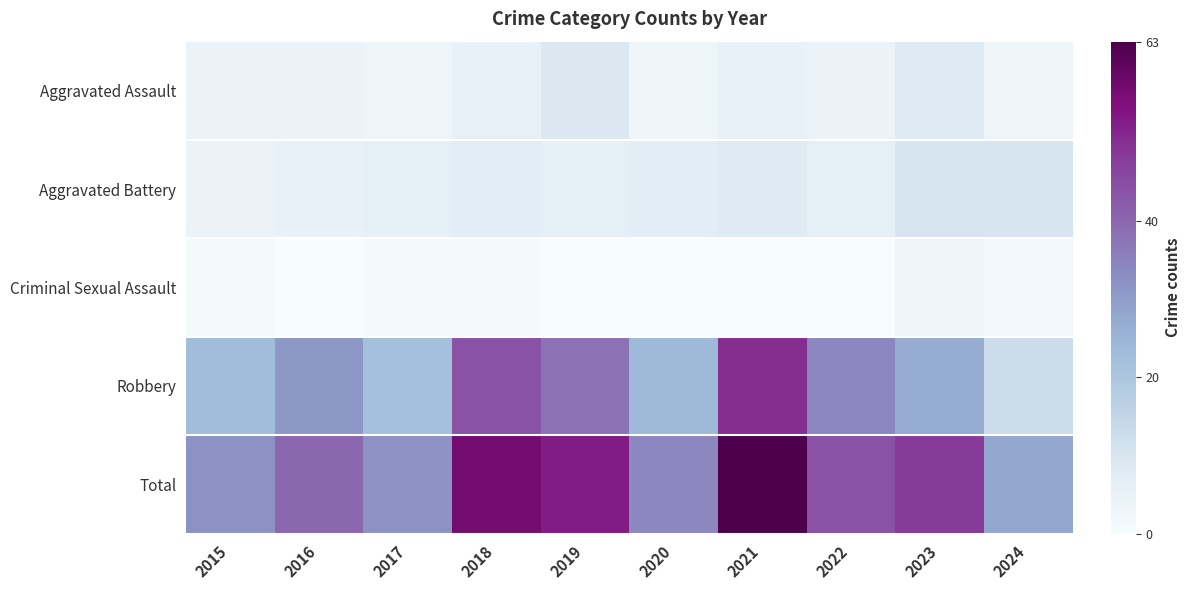

How many distinct data groups are displayed?

5